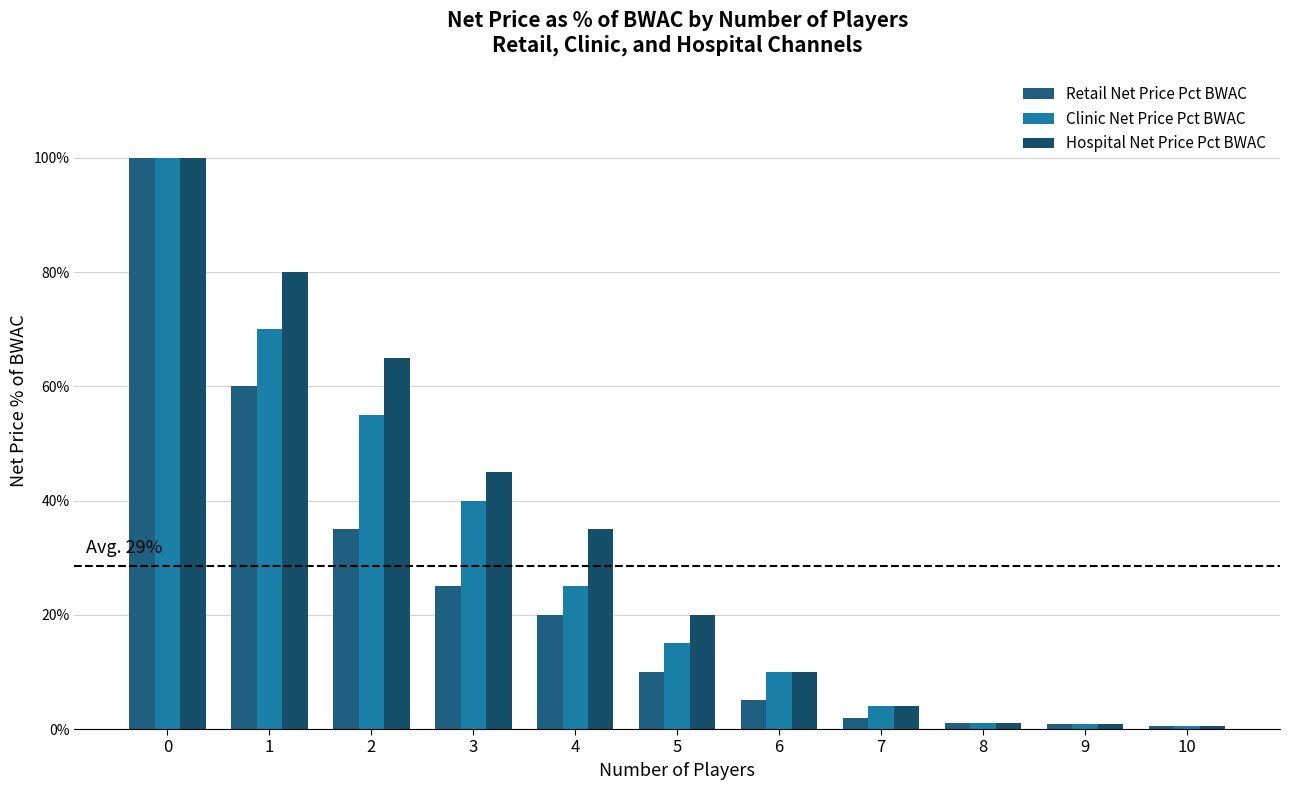

How many bars are there in each group?

3